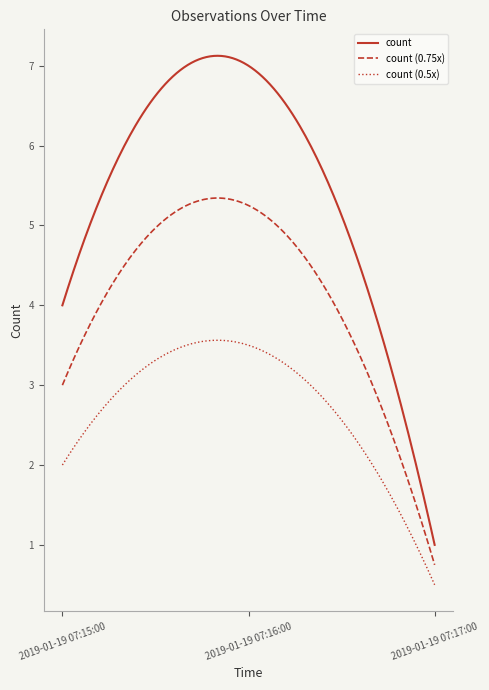

What is the difference between the maximum and minimum values in the count series?

6.1